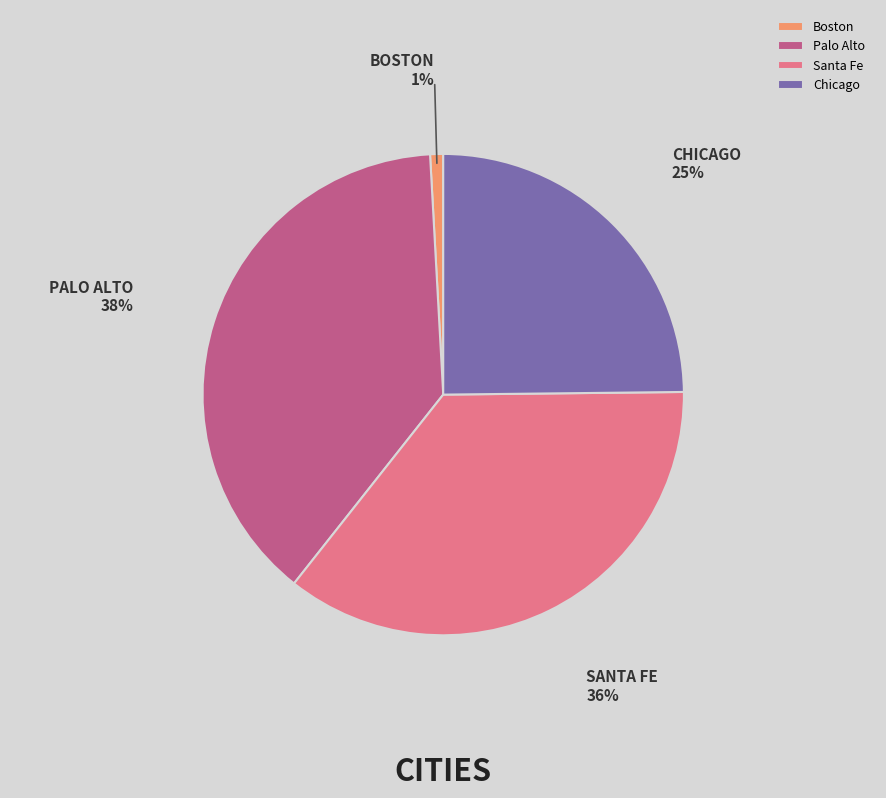

Rank the categories by value from highest to lowest.

Palo Alto, Santa Fe, Chicago, Boston